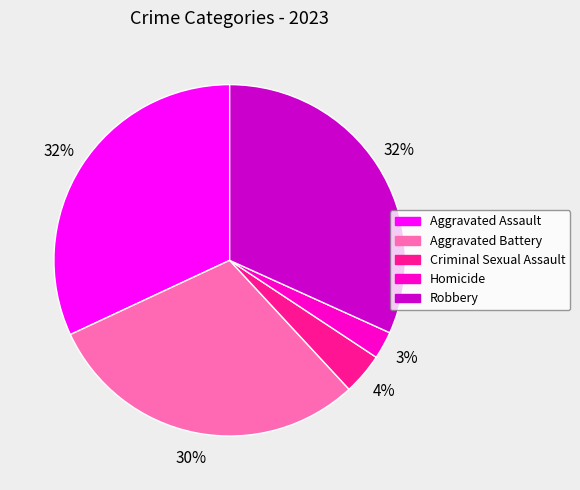

How many segments does this pie chart have?

5